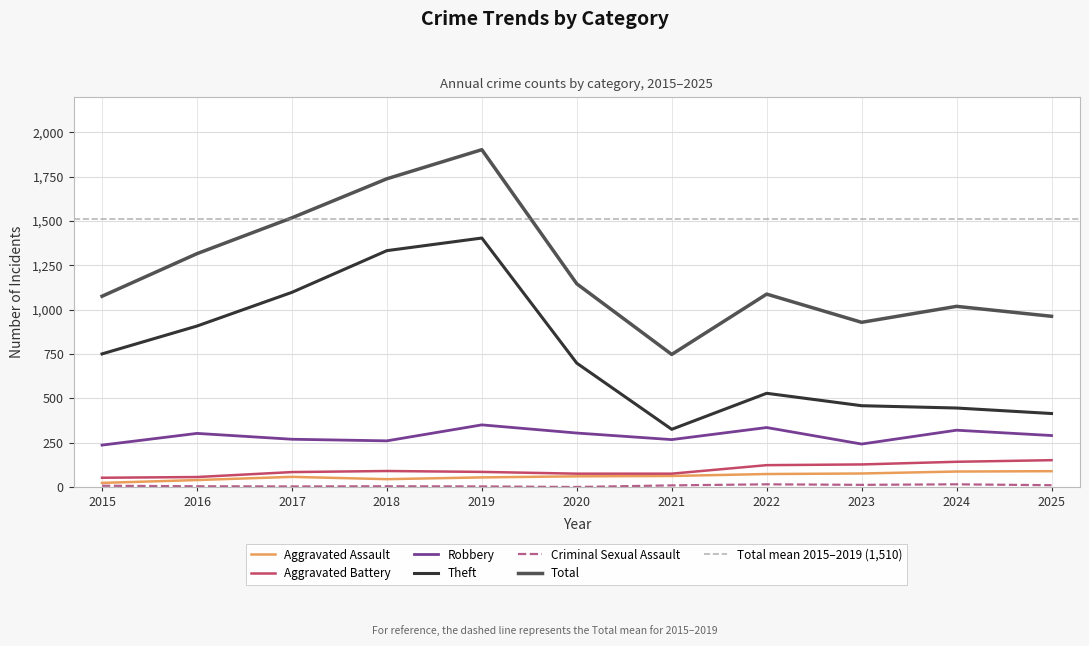

What is the minimum value for Criminal Sexual Assault?

1